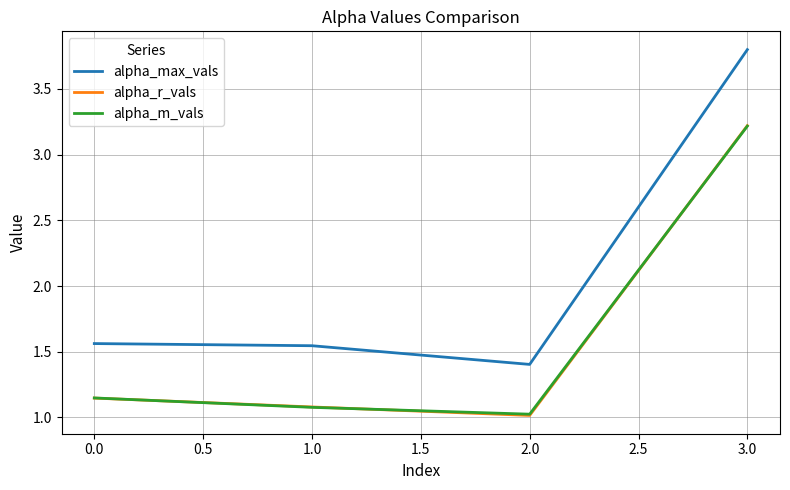

Between 0.0 and 1.0, which series saw the biggest shift?

alpha_m_vals